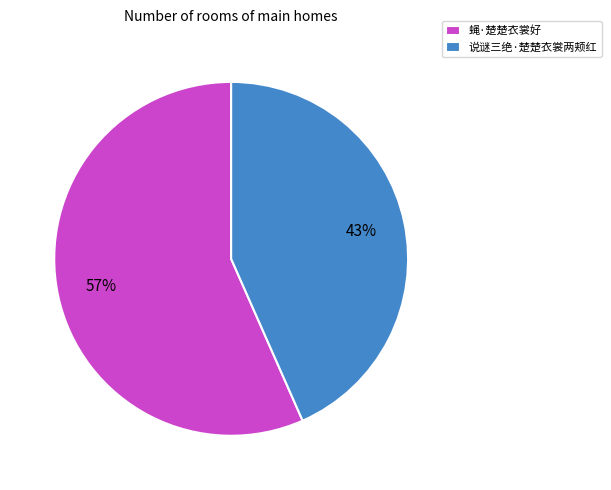

To the nearest percent, what is the average slice percentage?

50%